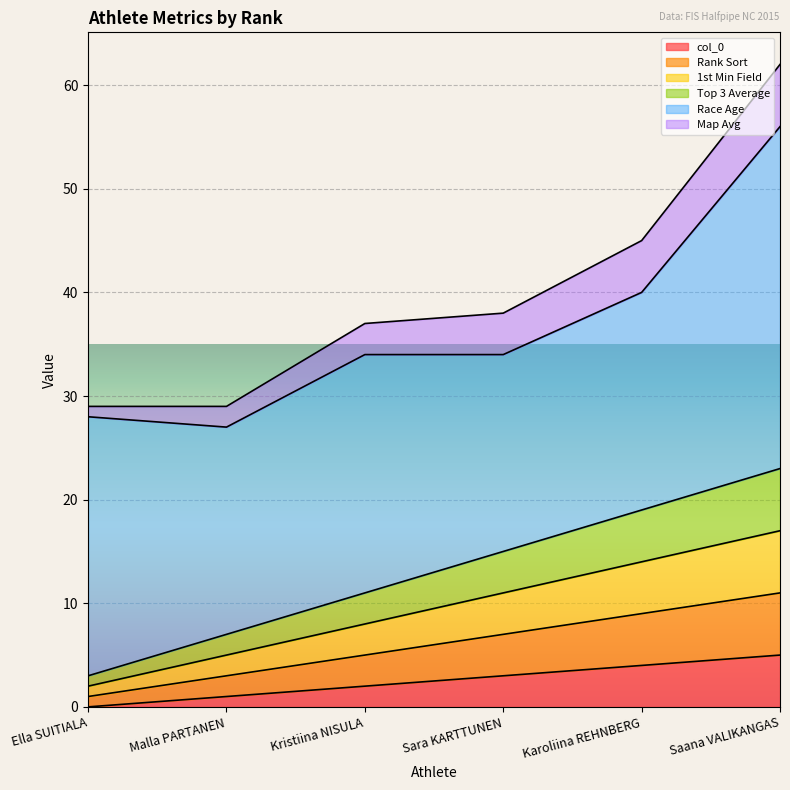

What is the label of the 1st point from the right?

Saana VALIKANGAS